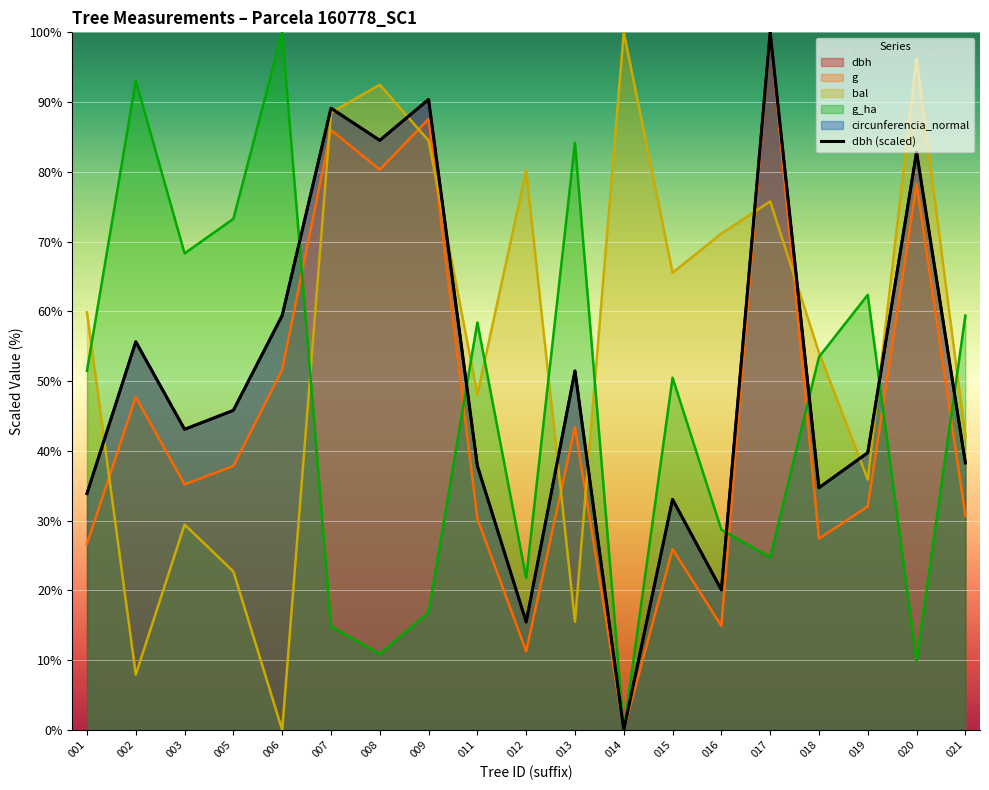

What is the value of the 8th point from the left?

90.4